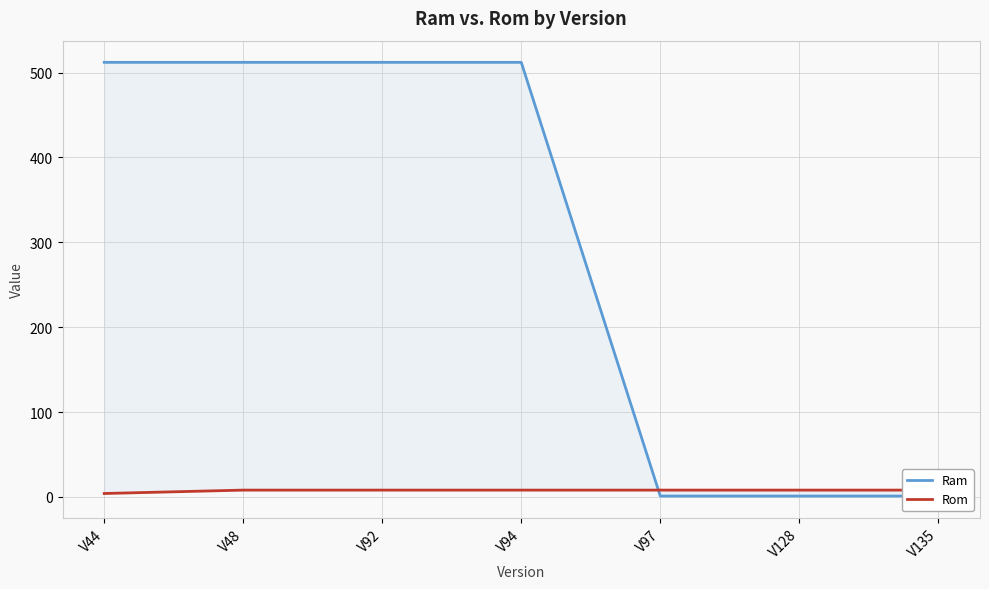

Between which two adjacent categories do Ram and Rom first intersect?

V94 and V97